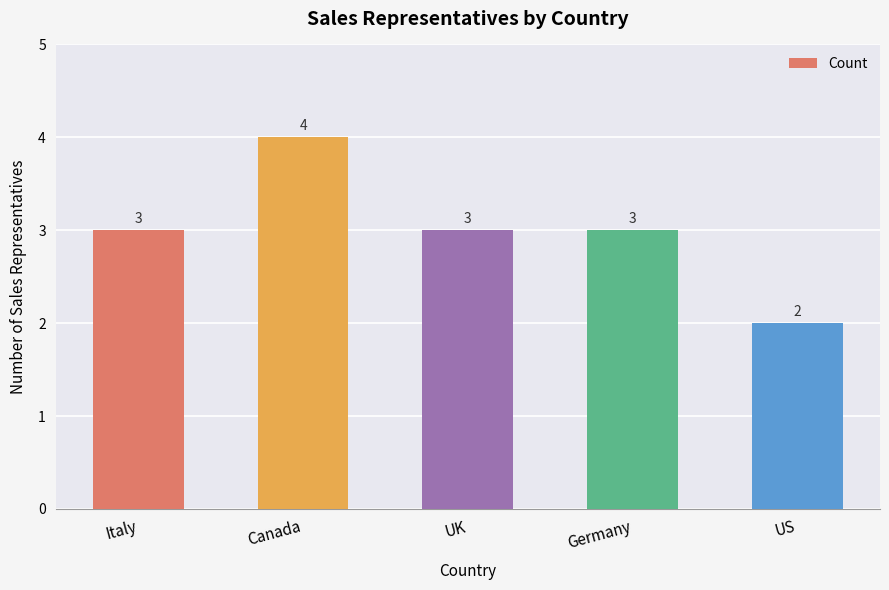

Reading left to right, what are all the values shown in this chart?

Italy=3	Canada=4	UK=3	Germany=3	US=2